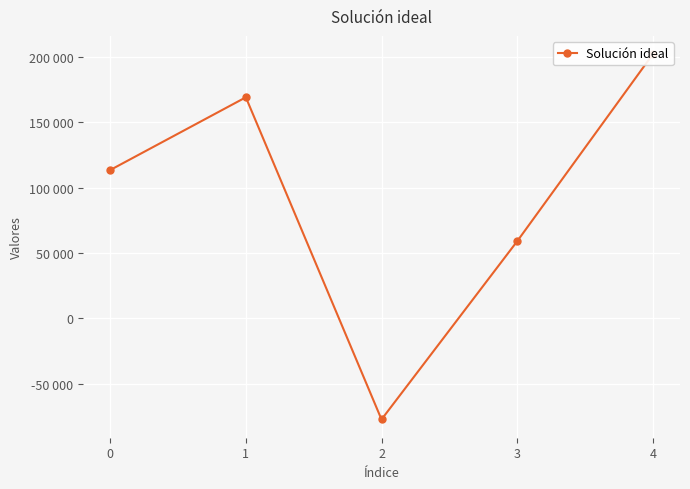

How many positive values are there?

4